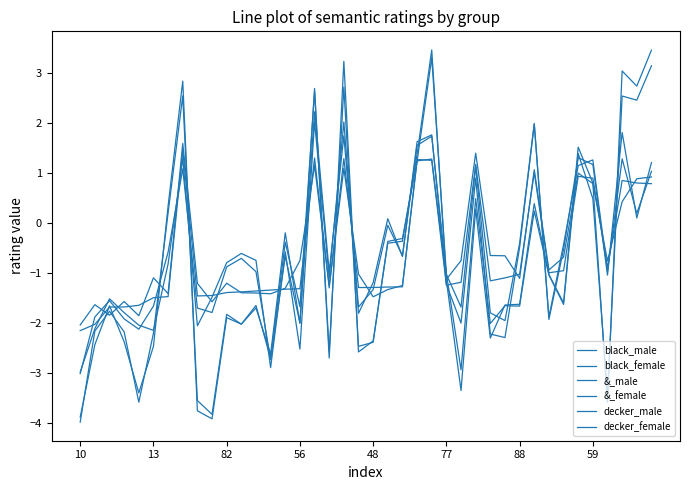

Is this an area chart (filled region under the line)?

No